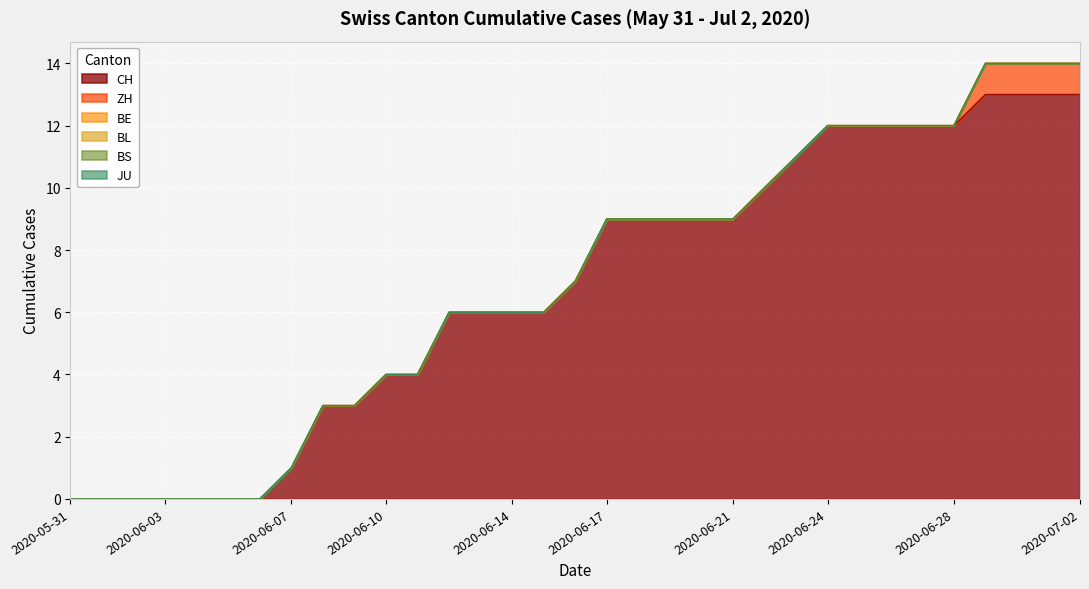

What is the average value of the CH series?

7